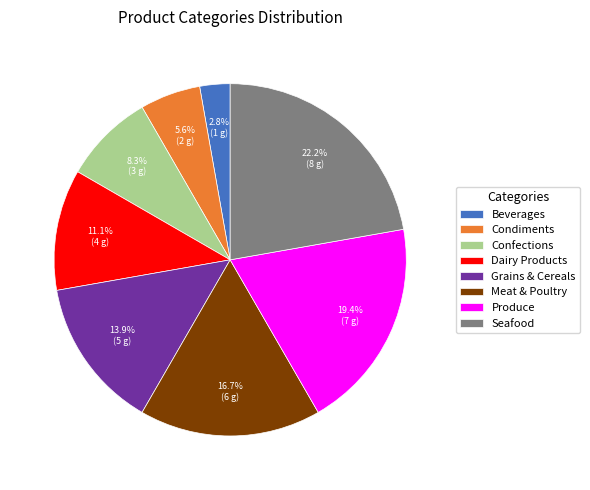

Between Dairy Products and Confections, which is larger?

Dairy Products